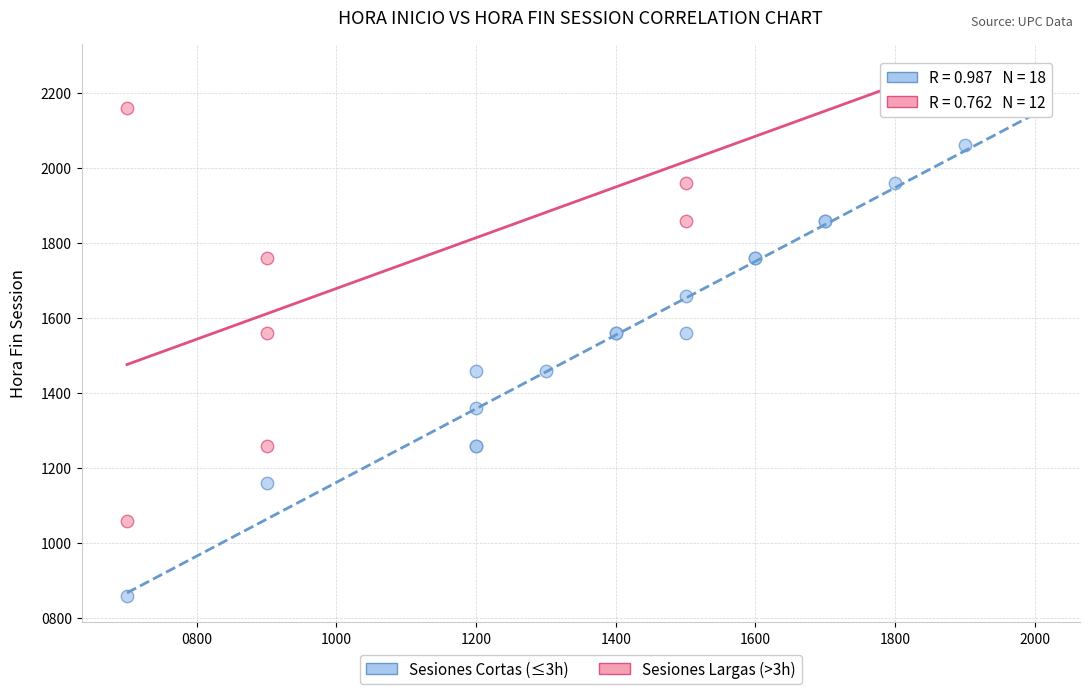

Which series contains the highest Y value?

Sesiones Largas (>3h)